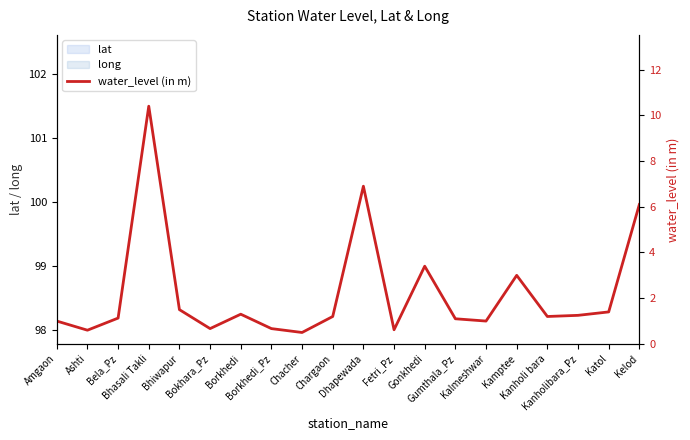

How many distinct data groups are displayed?

1